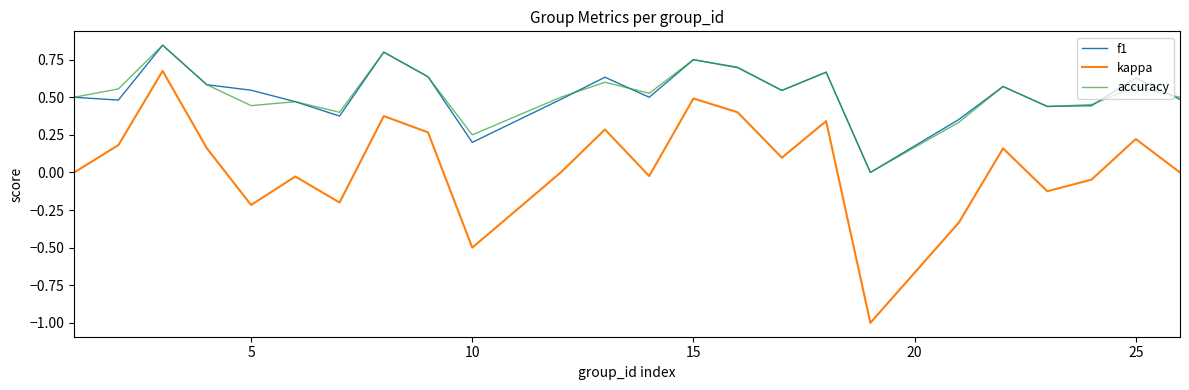

What is the minimum value shown in the chart?

-1.0